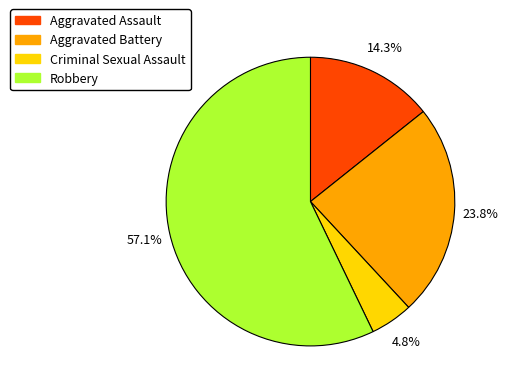

To the nearest percent, what portion does Aggravated Battery represent?

24%